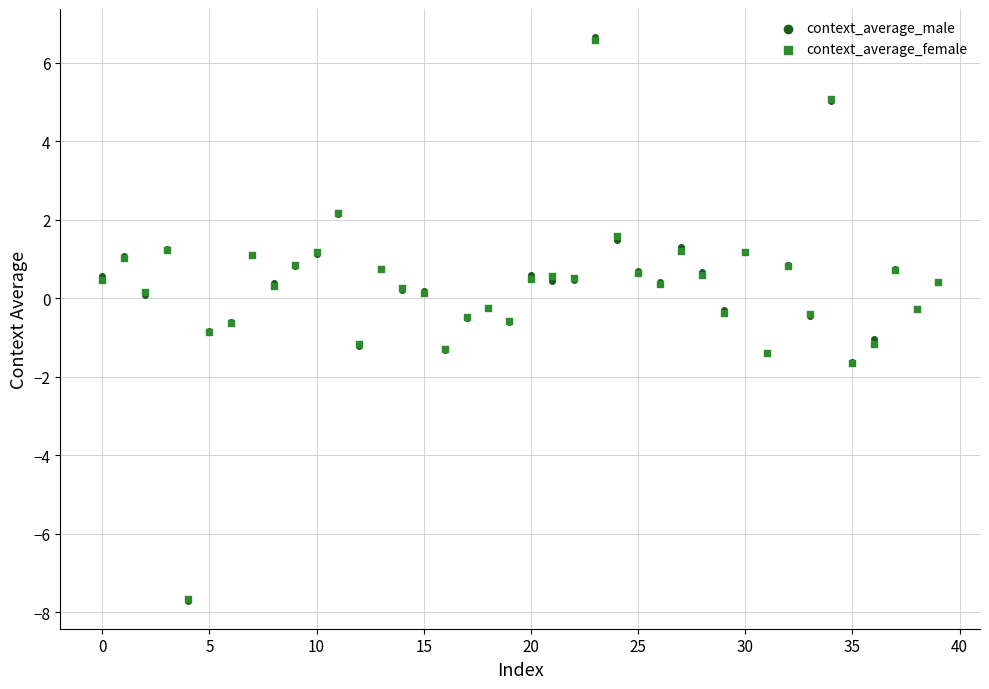

What are all the series names shown in the legend?

context_average_male, context_average_female